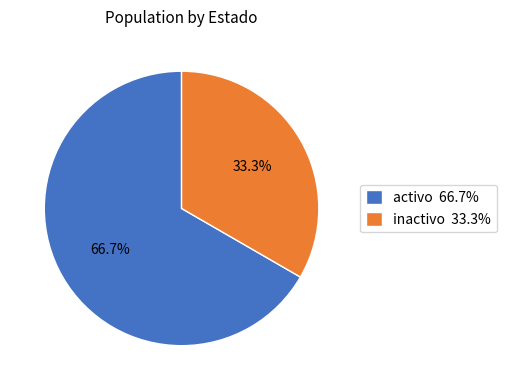

How many segments does this pie chart have?

2